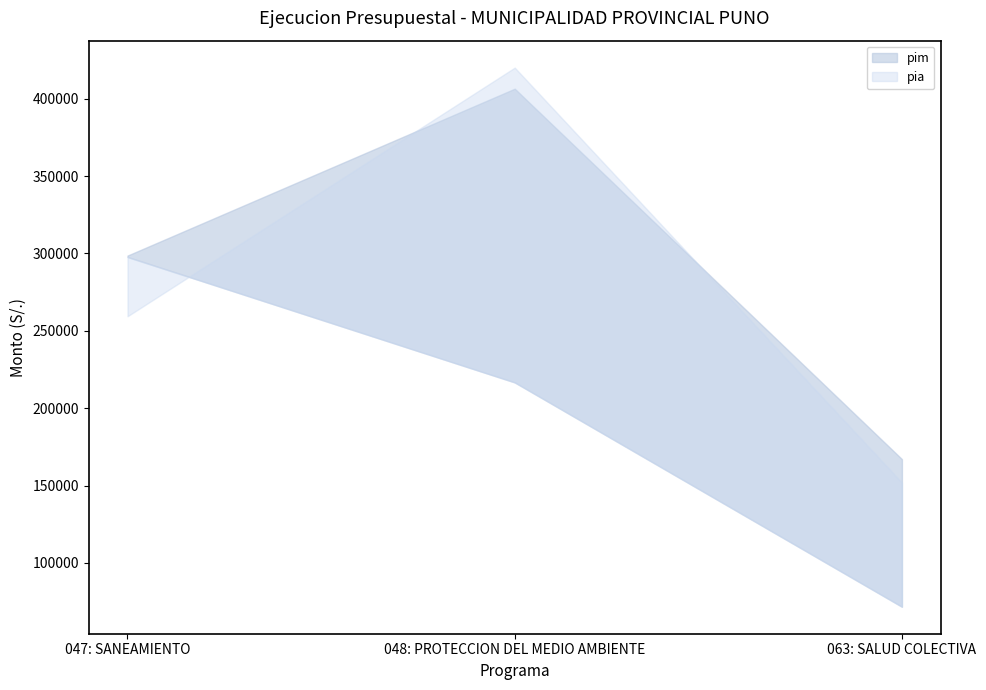

At which category is the sum across all series the highest?

048: PROTECCION DEL MEDIO AMBIENTE